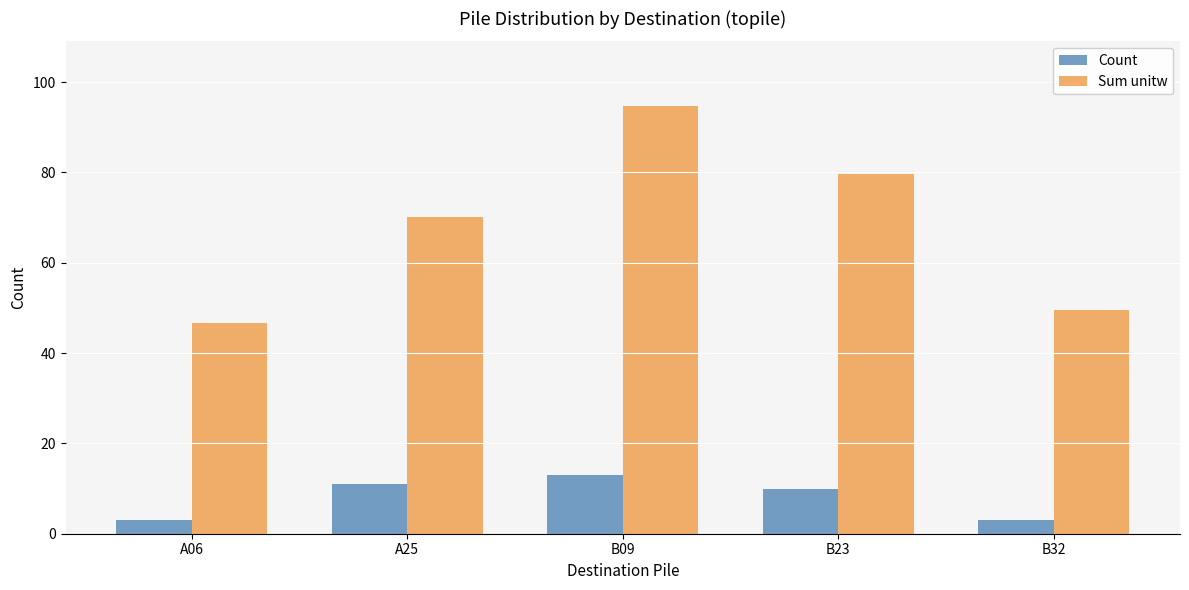

Read the Sum unitw value at B09.

94.8